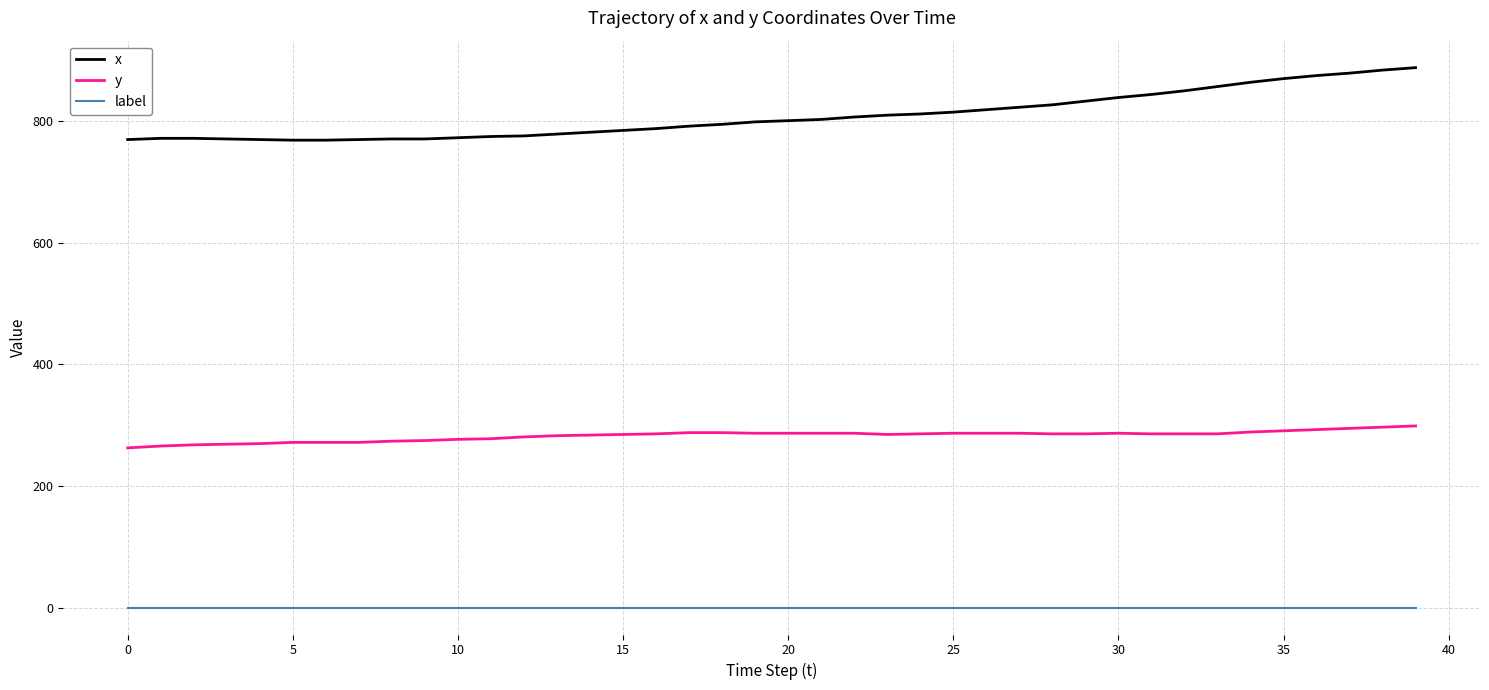

True or false: label and x cross at least once.

False